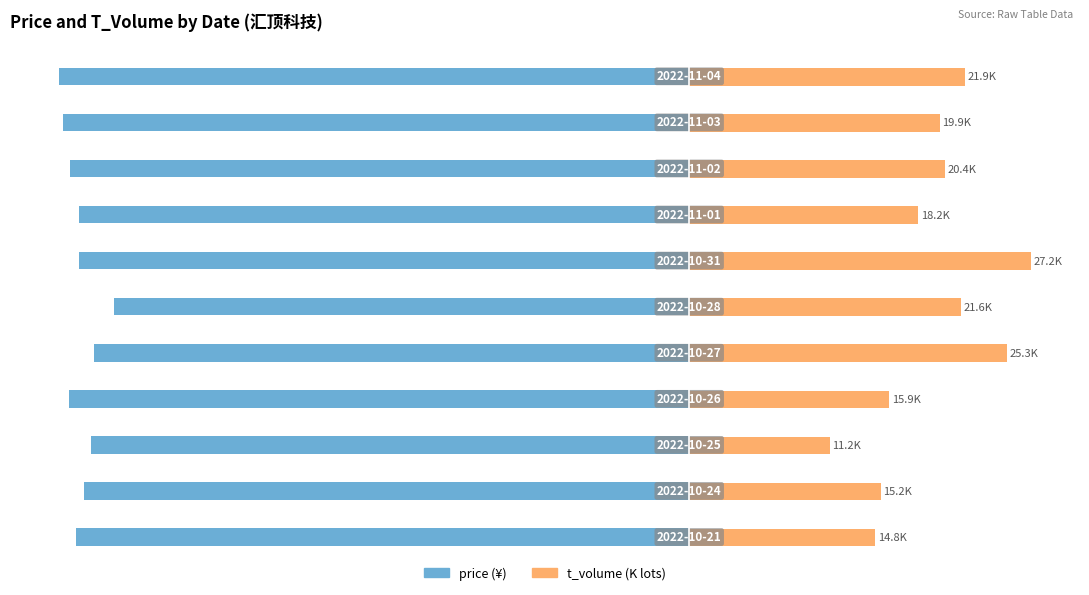

What is the value of the price bar at the 5th from the left?

-47.4